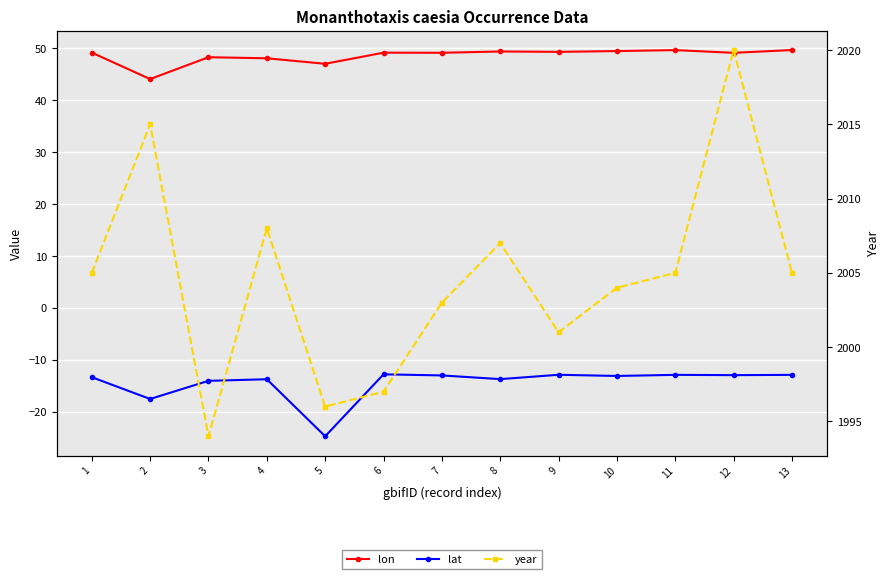

What is the spread (max minus min) of values at 12?

2033.0